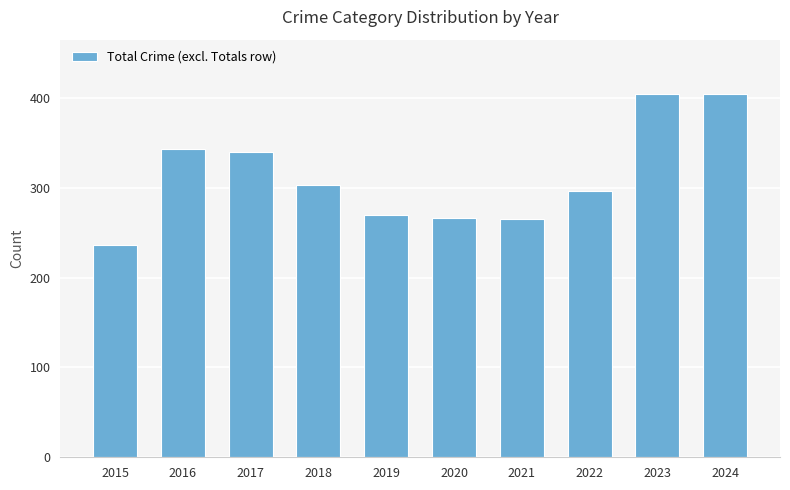

Which has a higher value, 2018 or 2019?

2018